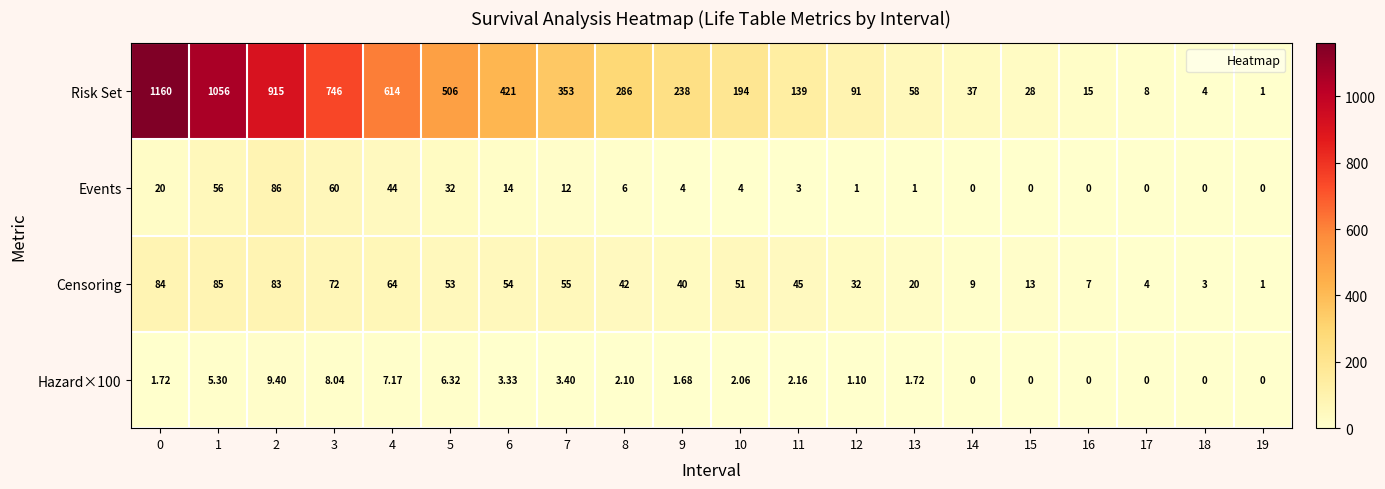

Which series changed the most between 9 and 18?

Risk Set